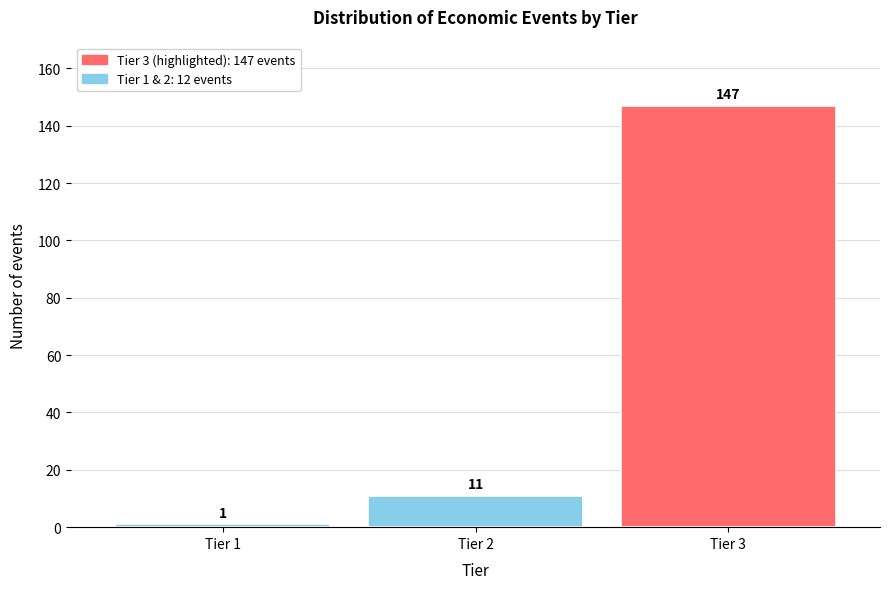

Reading left to right, extract all data points from this chart.

1	11	147